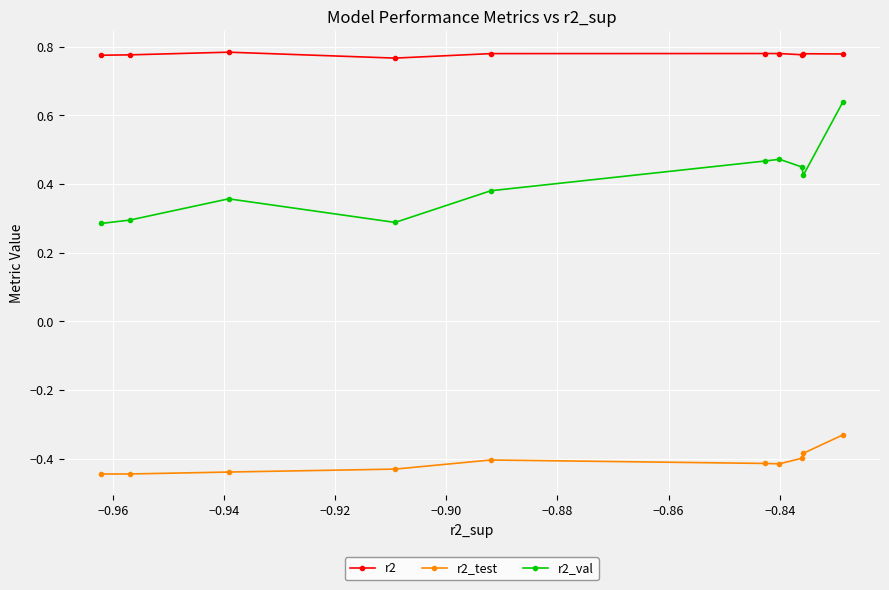

What is the maximum value shown in the chart?

0.8